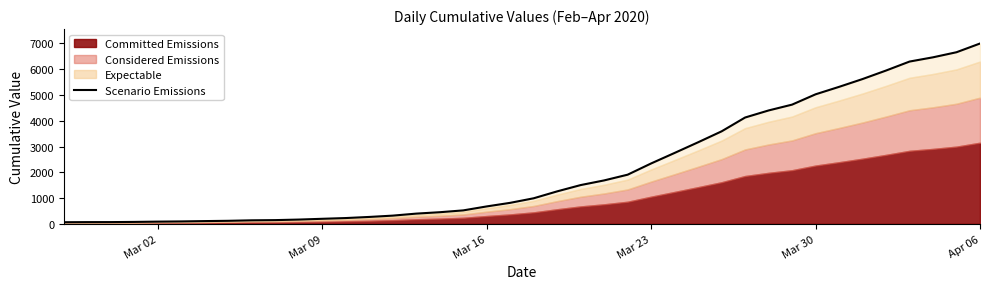

How many data points does each series have?

40